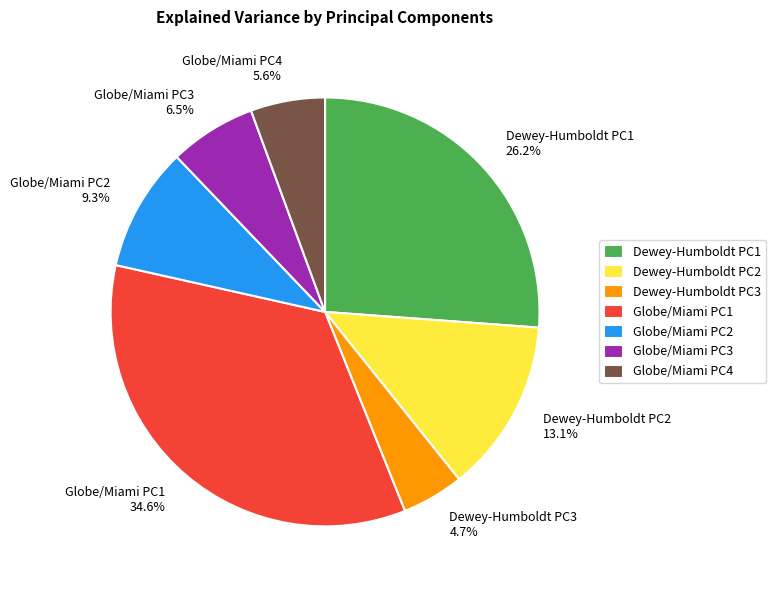

What percentage do Globe/Miami PC4 and Dewey-Humboldt PC2 together represent?

18.7%